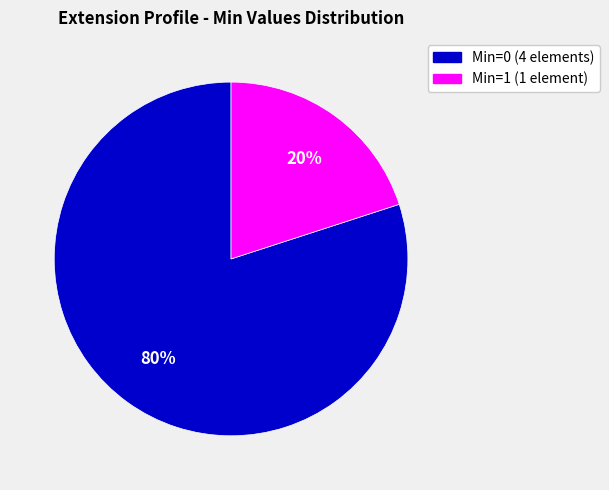

Is there any slice that represents more than half of the pie?

Yes